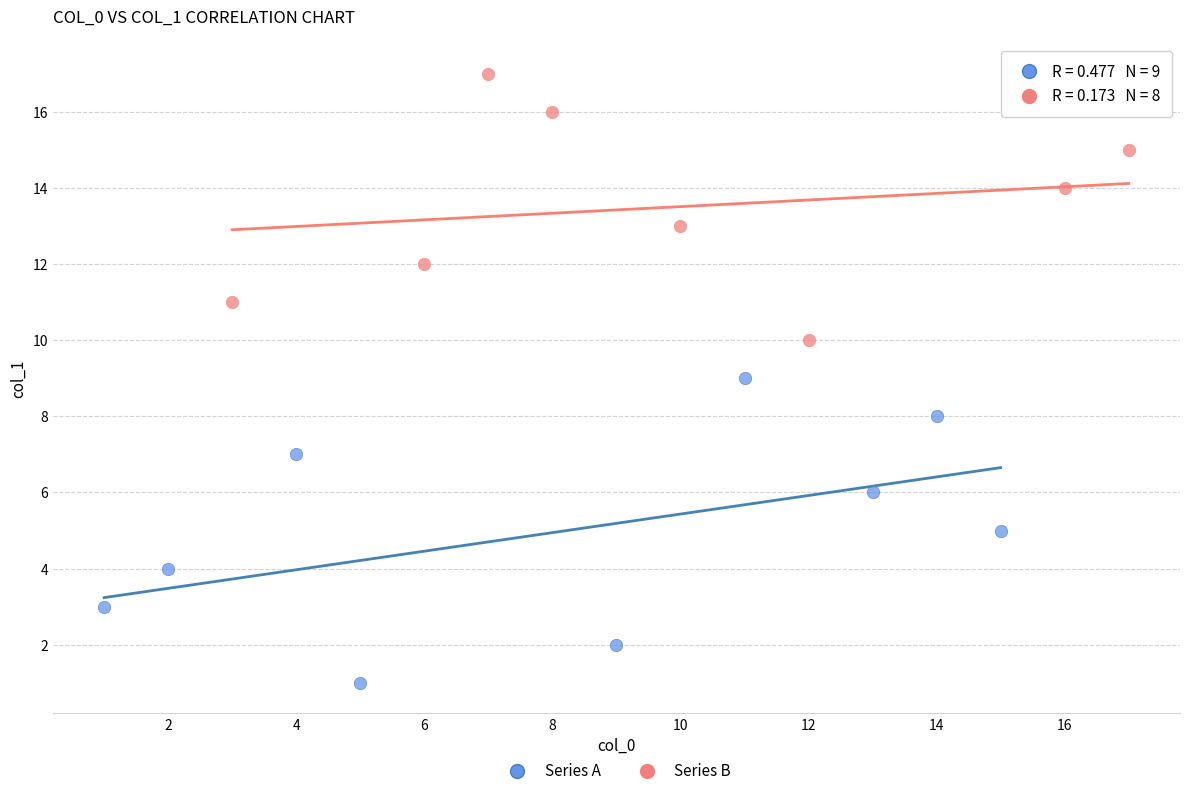

Which series reaches the maximum Y coordinate?

Series B